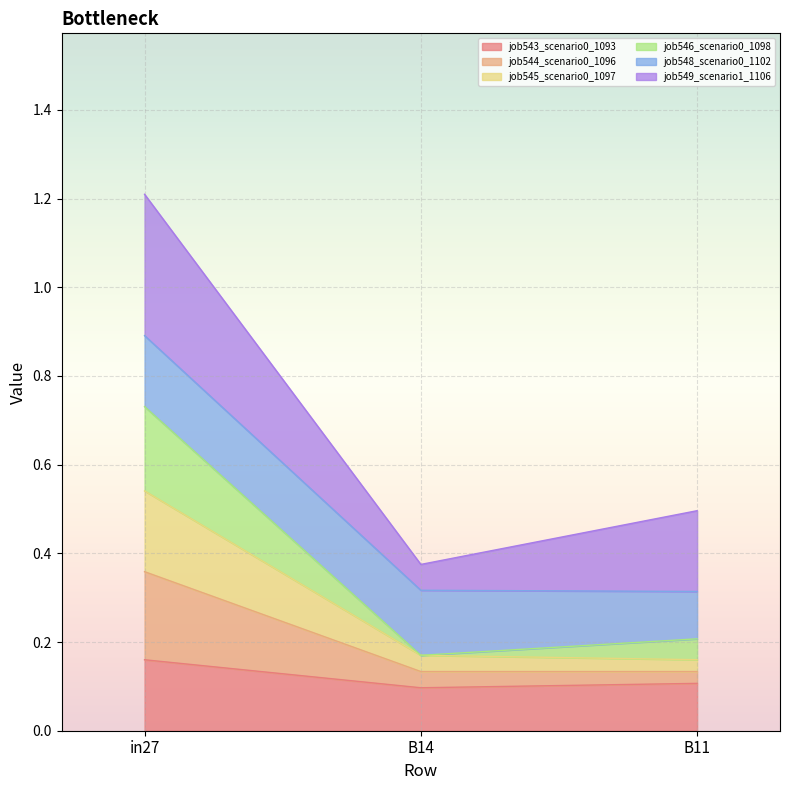

At which category is the sum across all series the highest?

in27